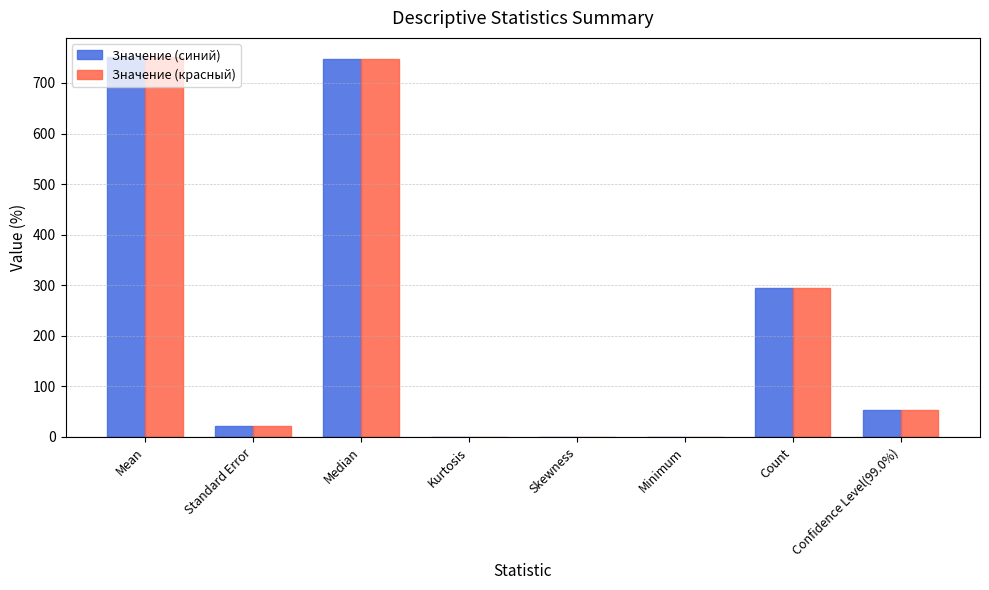

What is the total value across all series at Standard Error?

41.7